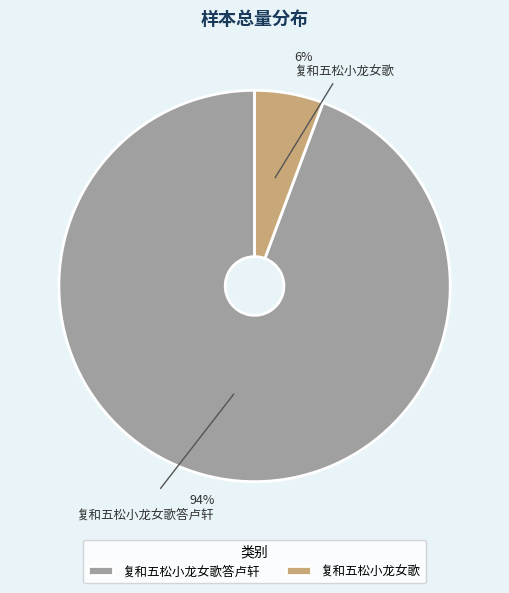

To the nearest percent, what is the average slice percentage?

50%